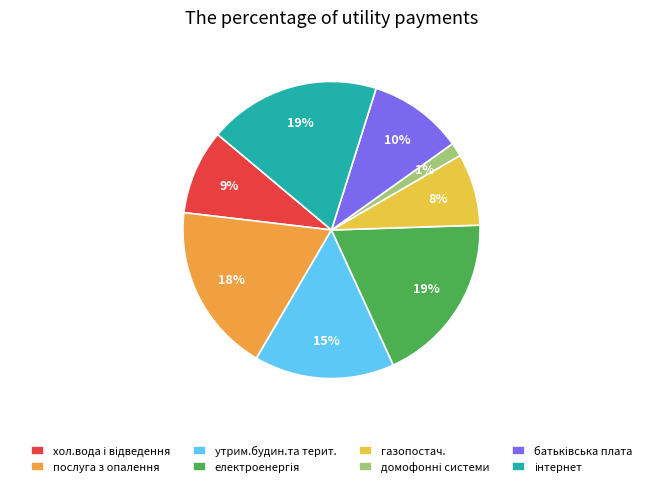

Does any single category account for the majority?

No